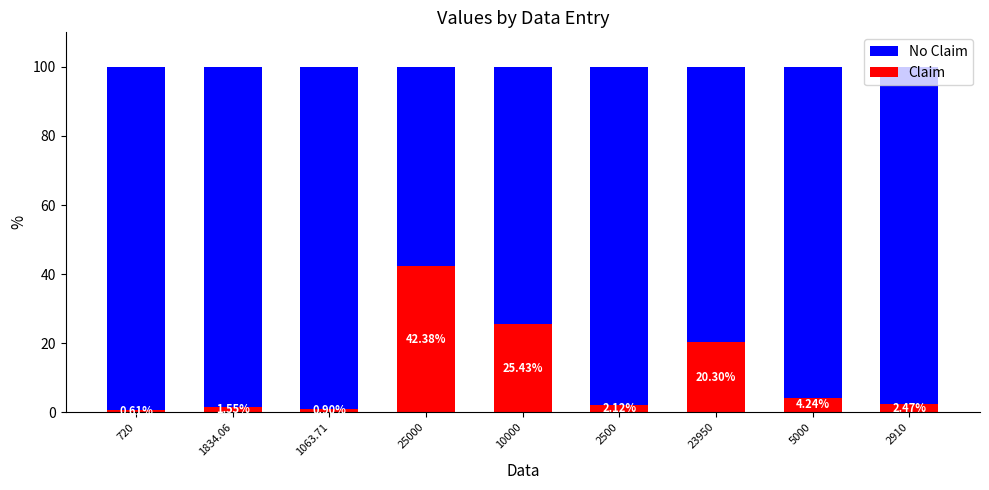

What is the label of the 6th bar from the left?

2500